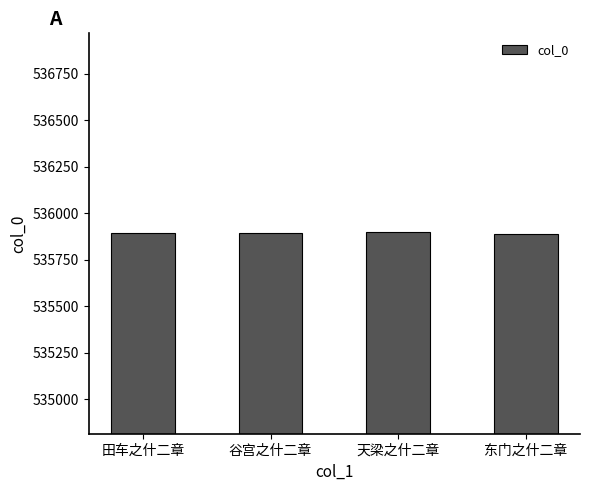

What is the smallest value displayed?

535886